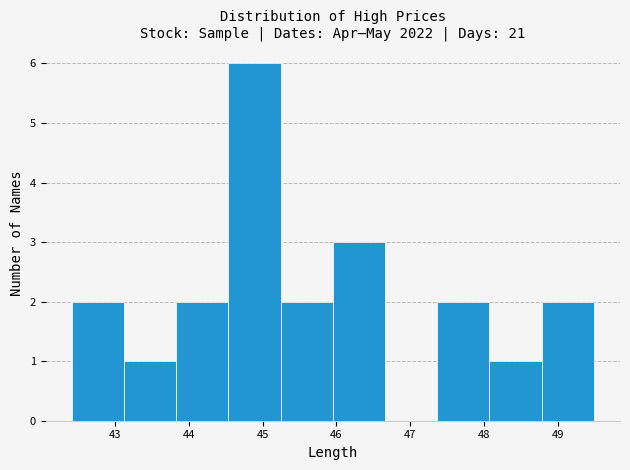

Reading left to right, transcribe this chart: for each bar, give the range it covers on the x-axis and its height. Neither the bar edges nor the heights are printed on the chart, so give them approximately, as read against the axes.

42.4 to 43.1: 2
43.1 to 43.8: 1
43.8 to 44.5: 2
44.5 to 45.2: 6
45.2 to 46.0: 2
46.0 to 46.7: 3
46.7 to 47.4: 0
47.4 to 48.1: 2
48.1 to 48.8: 1
48.8 to 49.5: 2